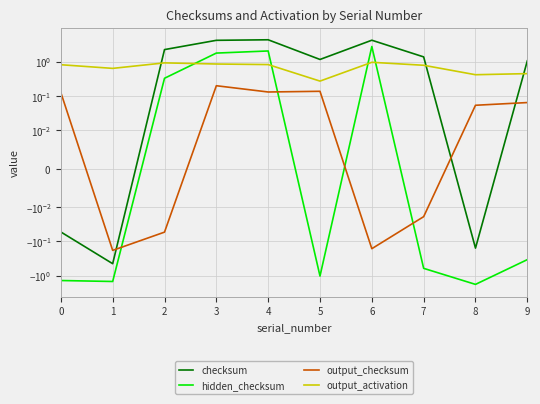

Which series has the largest total across all categories?

checksum